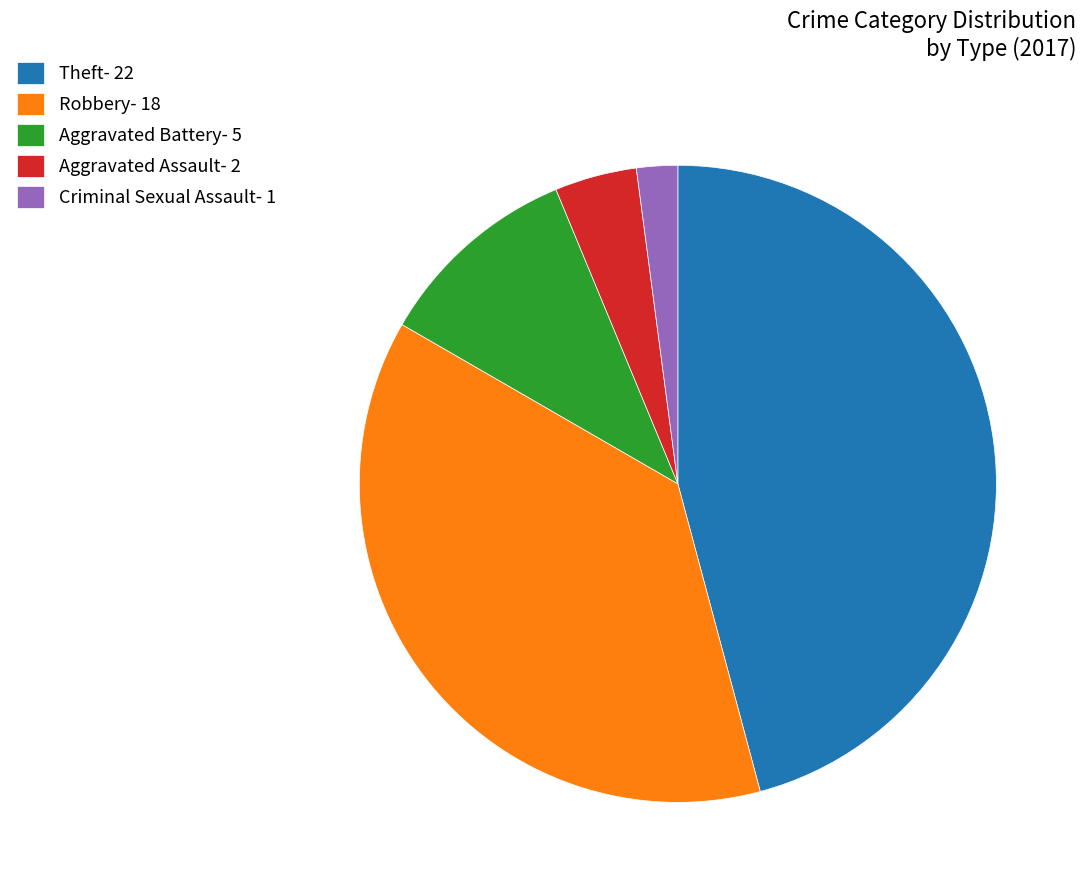

True or false: Aggravated Battery- 5 accounts for 10% of the total.

True